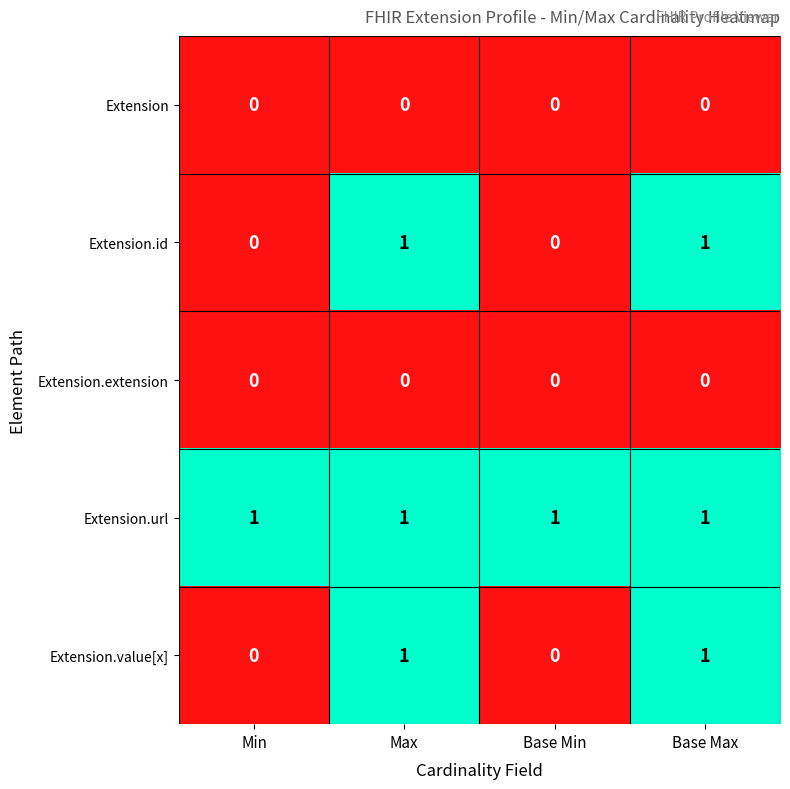

True or false: Extension.url has a value of 0 at Max.

False